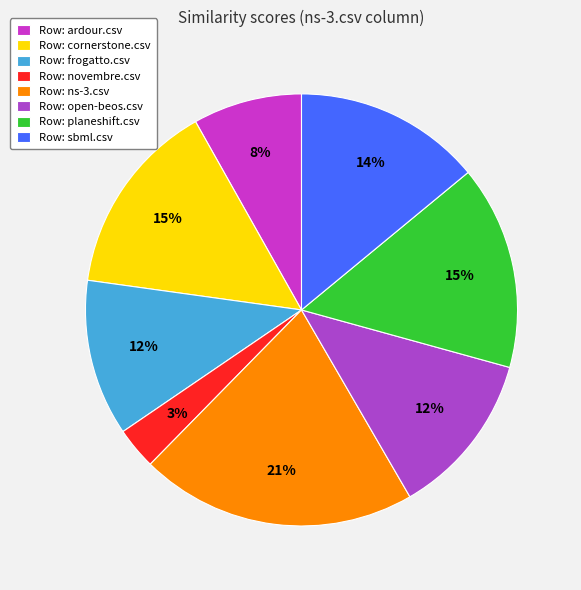

How many segments does this pie chart have?

8